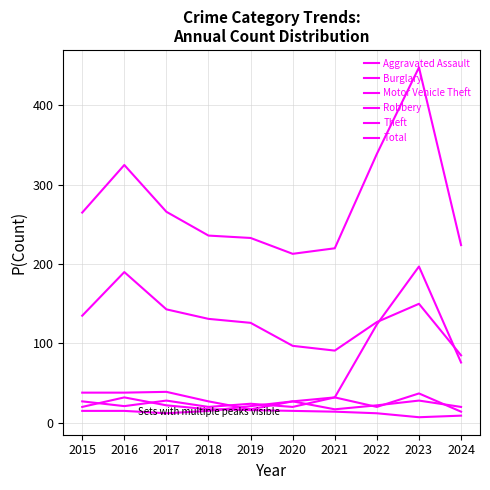

True or false: Theft and Total intersect in this chart.

False